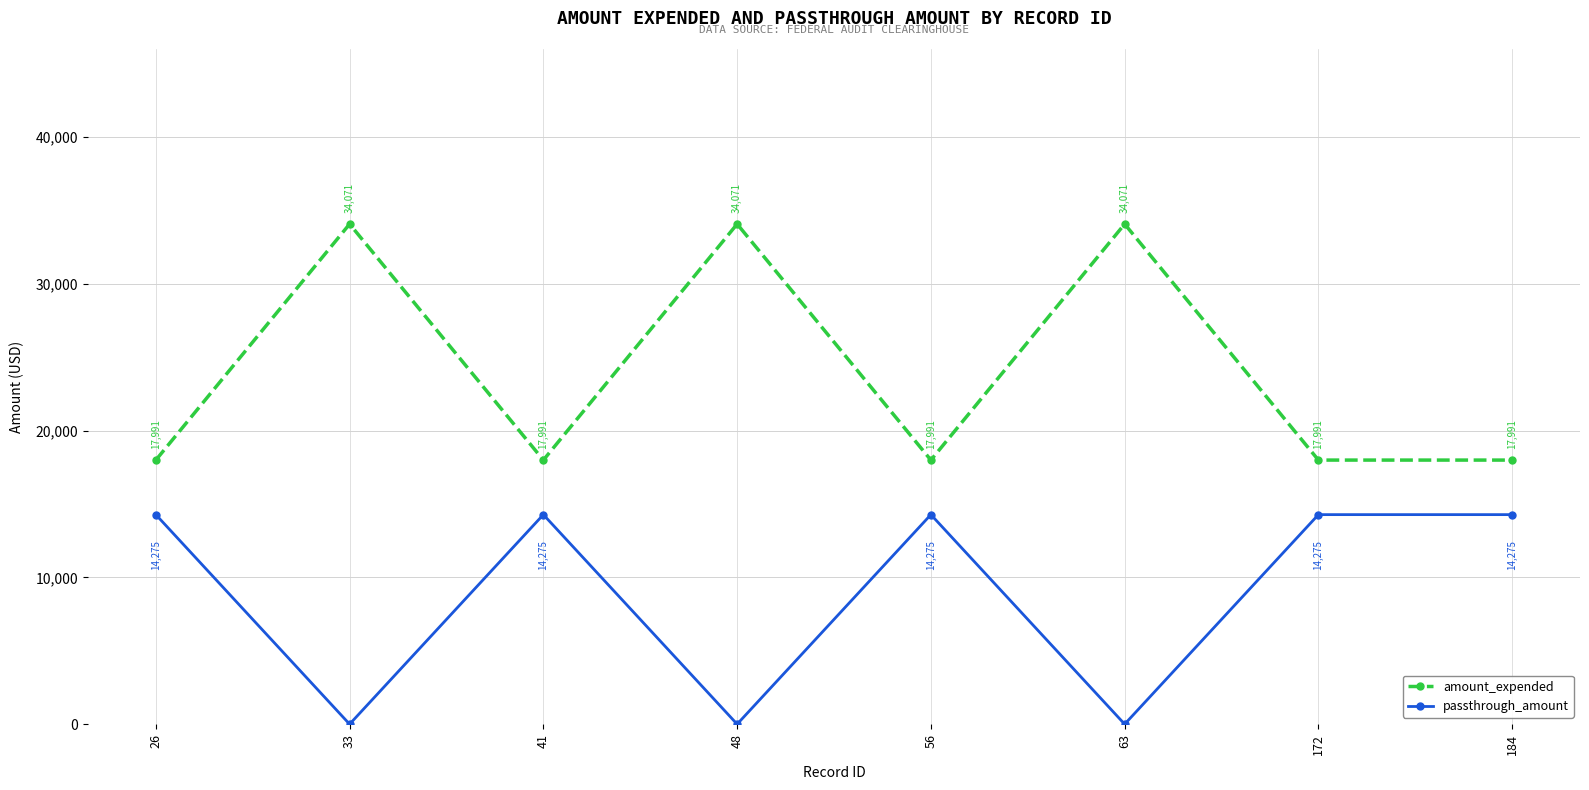

The value of amount_expended at 26 is 17991. True or false?

True